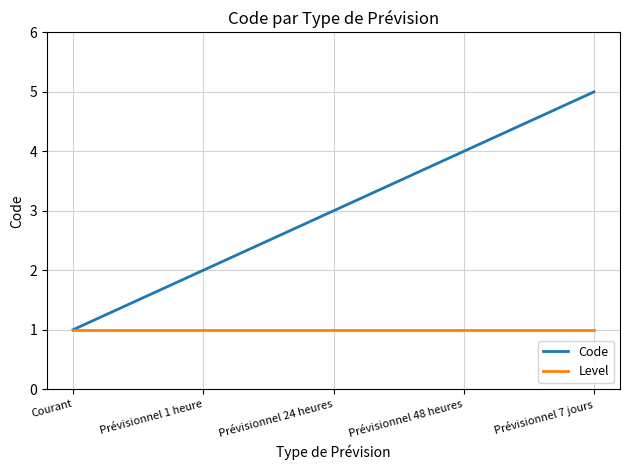

What position from the right is Prévisionnel 24 heures?

3